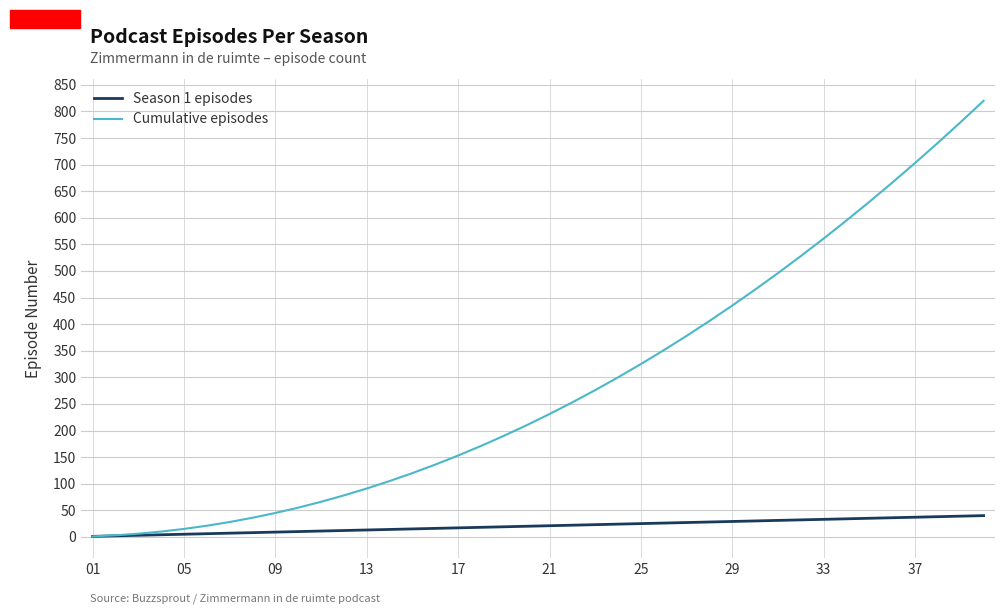

Rank the series by their average value, from lowest to highest.

Season 1 episodes, Cumulative episodes